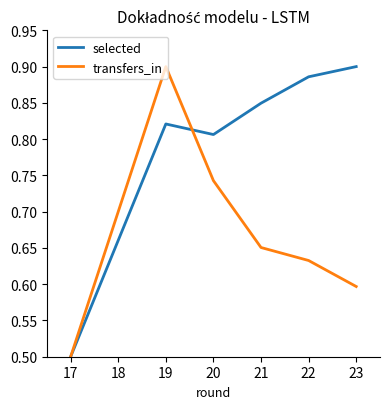

What is the difference between the highest and lowest values at 17?

0.0